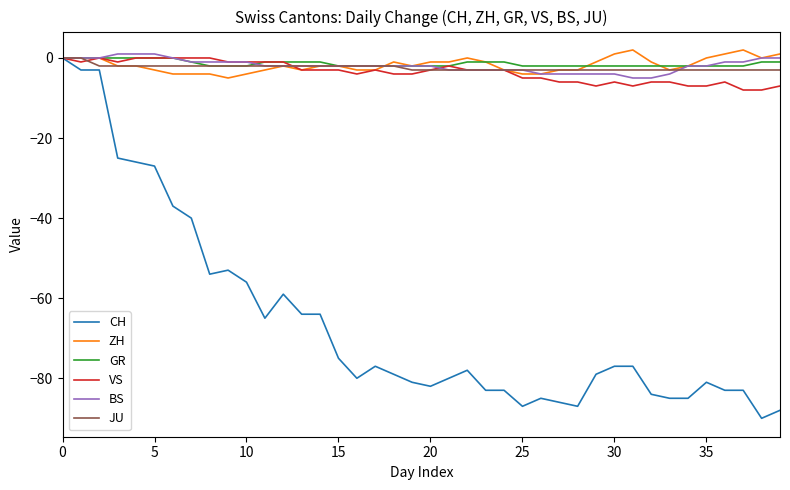

Reading left to right, transcribe all the data shown in this chart.

CH: 0	-3	-3	-25	-26	-27	-37	-40	-54	-53	-56	-65	-59	-64	-64	-75	-80	-77	-79	-81	-82	-80	-78	-83	-83	-87	-85	-86	-87	-79	-77	-77	-84	-85	-85	-81	-83	-83	-90	-88
ZH: 0	0	0	-2	-2	-3	-4	-4	-4	-5	-4	-3	-2	-3	-2	-2	-3	-3	-1	-2	-1	-1	0	-1	-3	-4	-4	-3	-3	-1	1	2	-1	-3	-2	0	1	2	0	1
GR: 0	0	0	0	0	0	0	-1	-2	-2	-2	-1	-1	-1	-1	-2	-2	-2	-2	-2	-2	-2	-1	-1	-1	-2	-2	-2	-2	-2	-2	-2	-2	-2	-2	-2	-2	-2	-1	-1
VS: 0	-1	0	-1	0	0	0	0	0	-1	-1	-1	-1	-3	-3	-3	-4	-3	-4	-4	-3	-2	-3	-3	-3	-5	-5	-6	-6	-7	-6	-7	-6	-6	-7	-7	-6	-8	-8	-7
BS: 0	0	0	1	1	1	0	-1	-1	-1	-1	-2	-2	-2	-2	-2	-2	-2	-2	-2	-2	-3	-3	-3	-3	-3	-4	-4	-4	-4	-4	-5	-5	-4	-2	-2	-1	-1	0	0
JU: 0	0	-2	-2	-2	-2	-2	-2	-2	-2	-2	-2	-2	-2	-2	-2	-2	-2	-2	-3	-3	-3	-3	-3	-3	-3	-3	-3	-3	-3	-3	-3	-3	-3	-3	-3	-3	-3	-3	-3